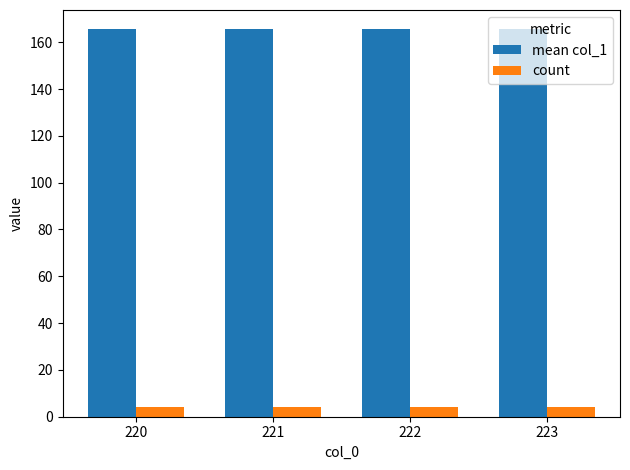

What is the difference between the highest and lowest values at 223?

161.5